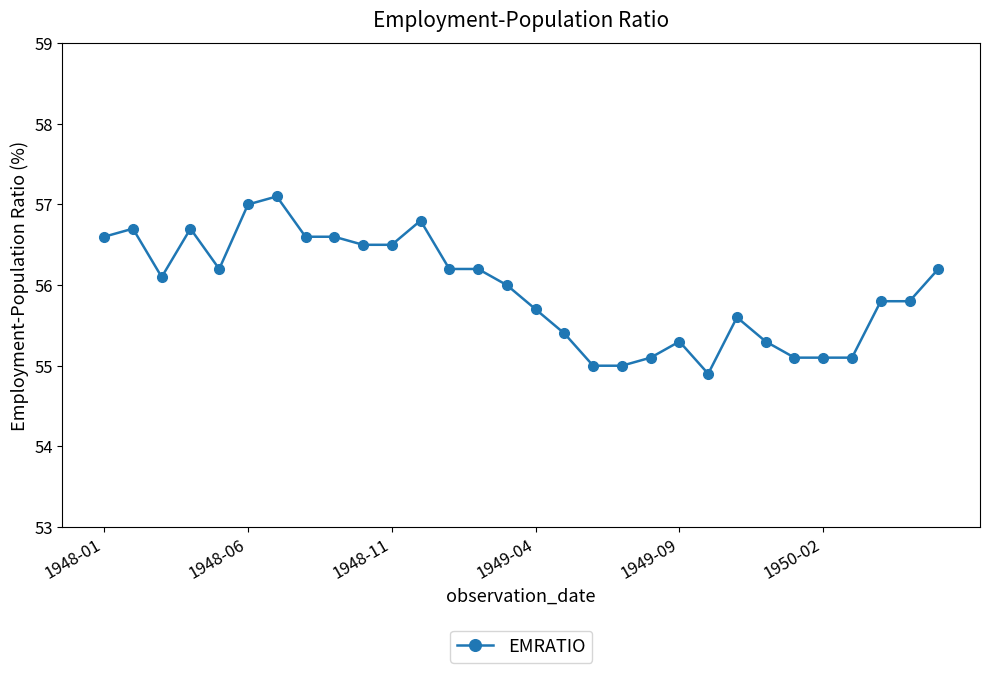

What is the average value?

55.9